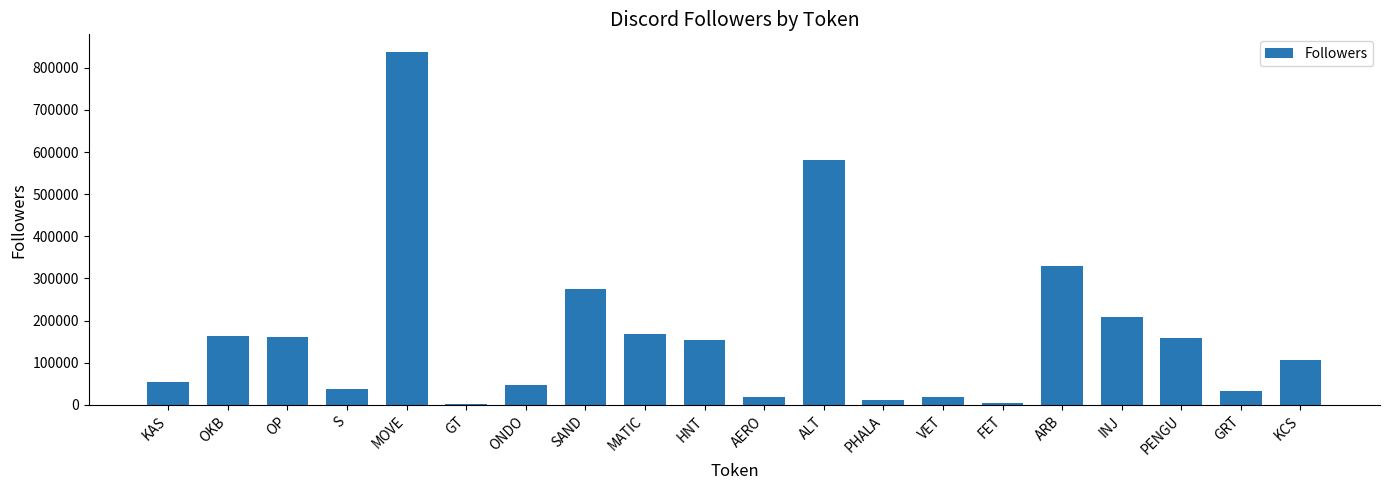

What position from the left is ALT?

12